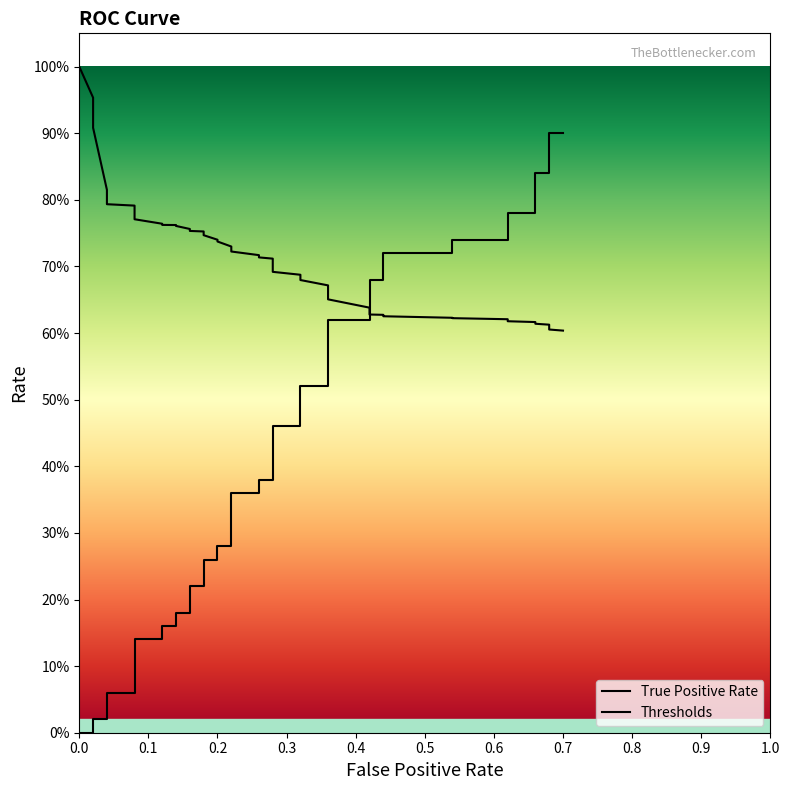

What is the lowest value of the Thresholds series?

0.6